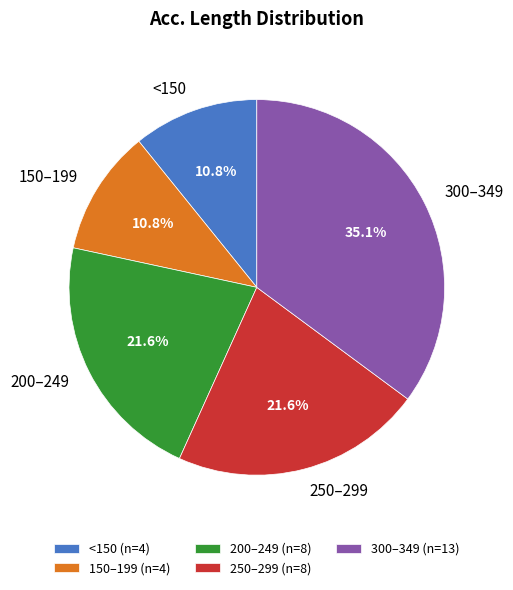

Combined, do 300–349 and 150–199 account for over 50%?

No